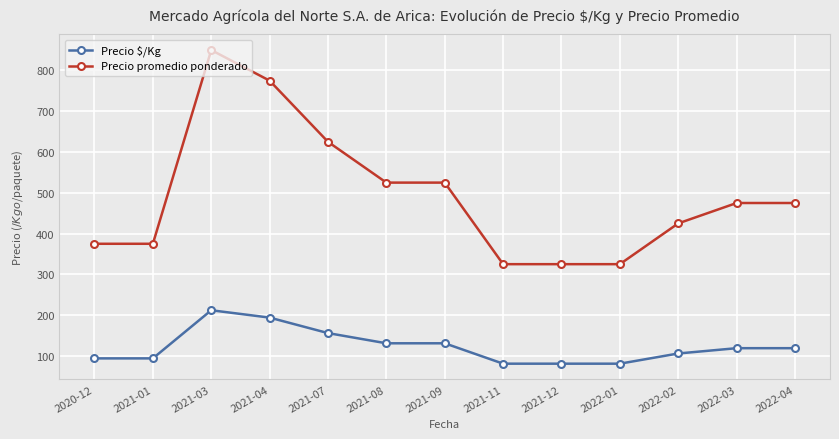

True or false: Precio promedio ponderado and Precio $/Kg intersect in this chart.

False